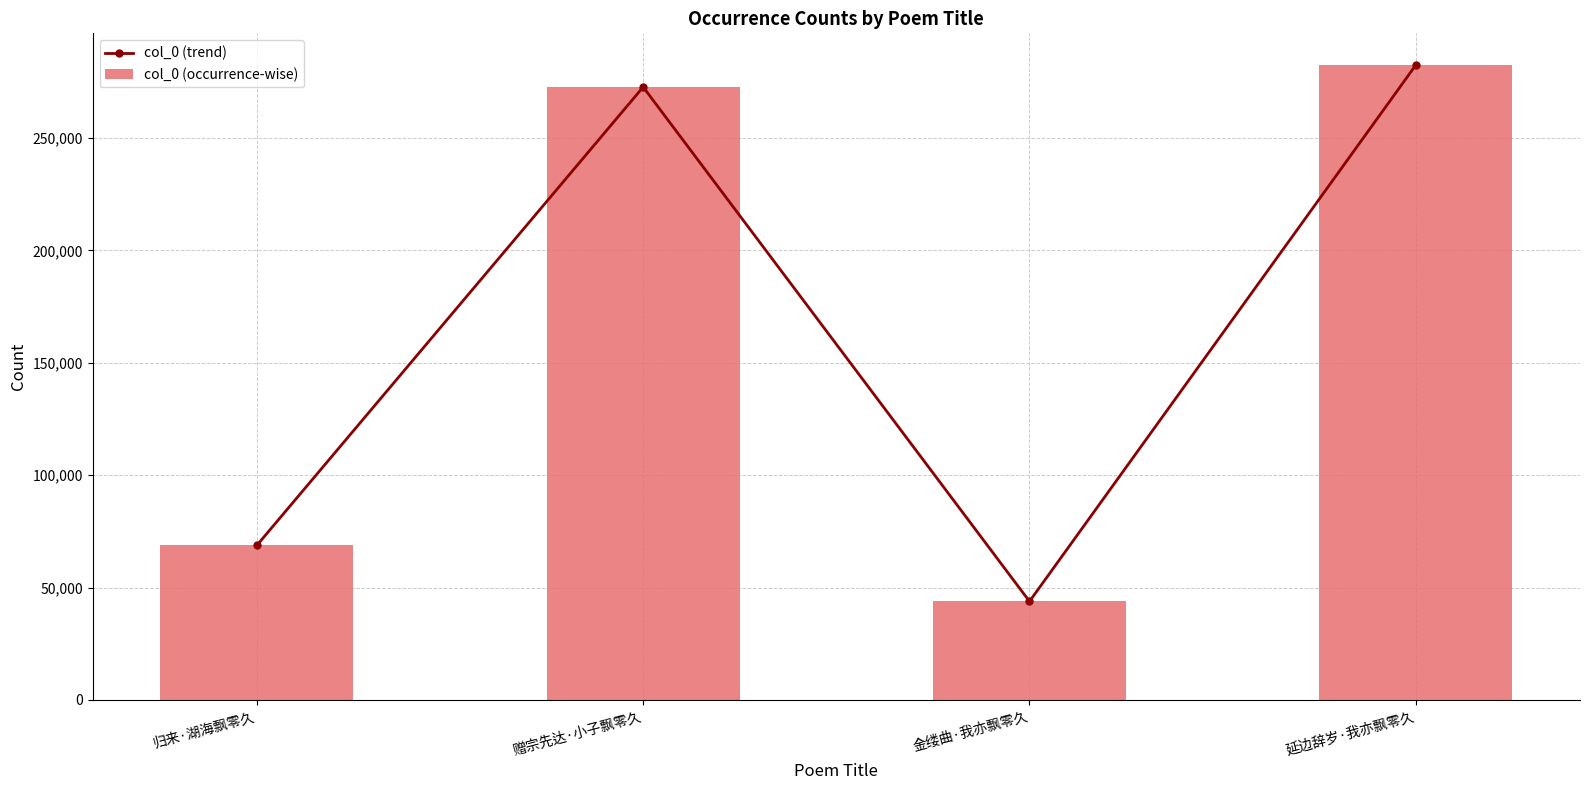

Count the number of data series in this chart.

2